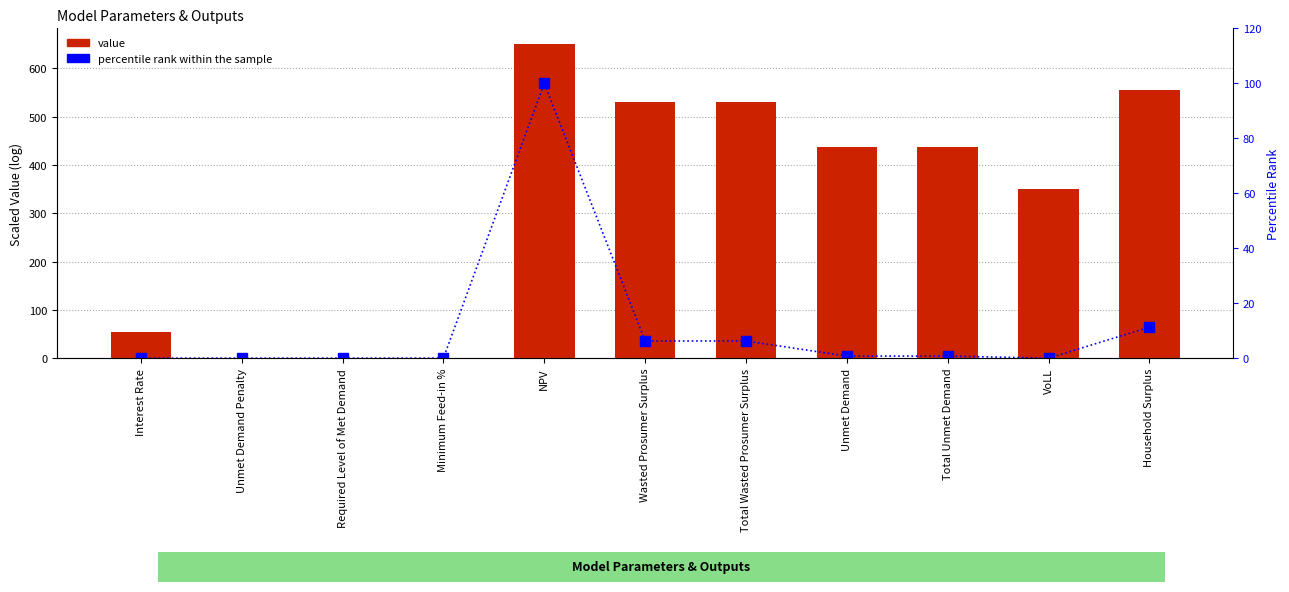

What position from the right is NPV?

7